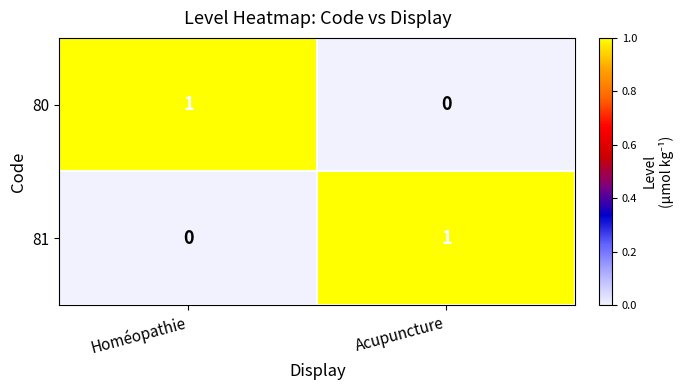

The value of 80 at Homéopathie is 1. True or false?

True